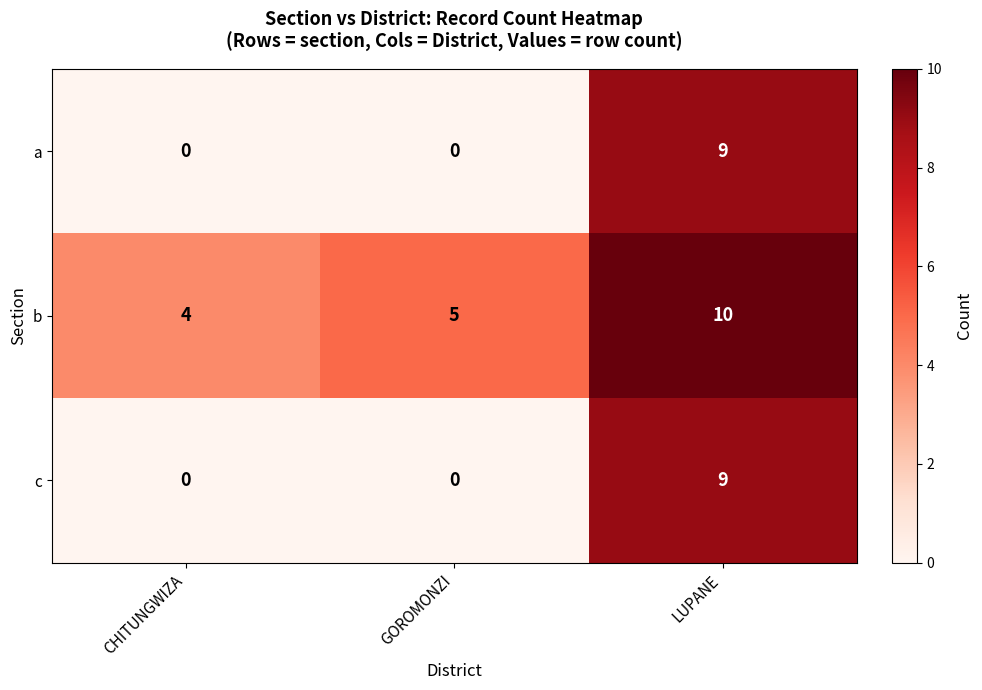

How many categories are shown in the chart?

3